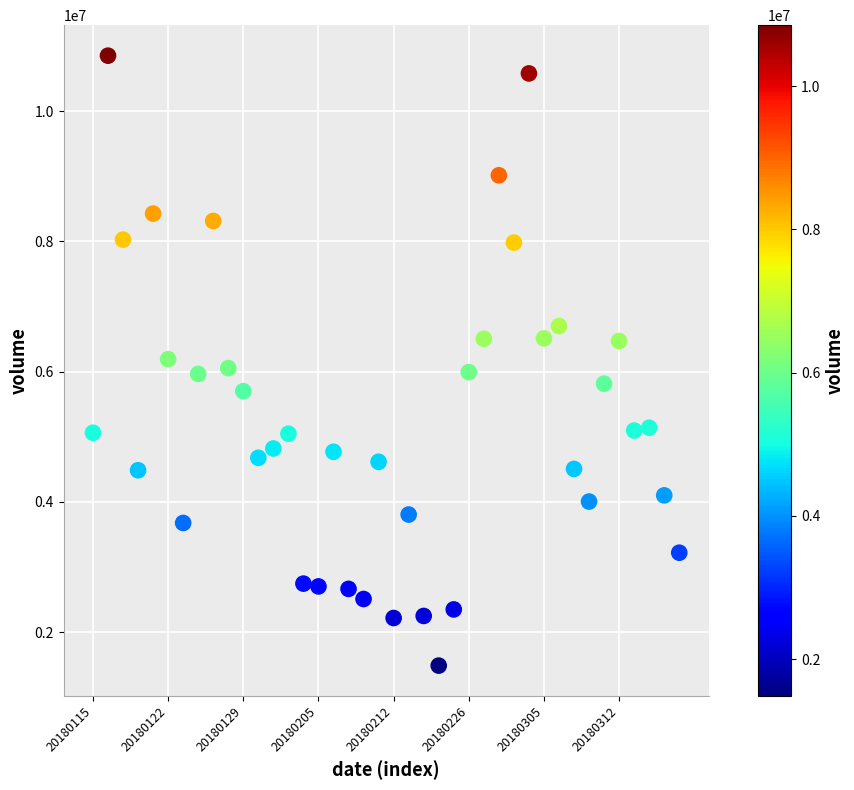

What is the range of Y values (max minus min)?

9367340